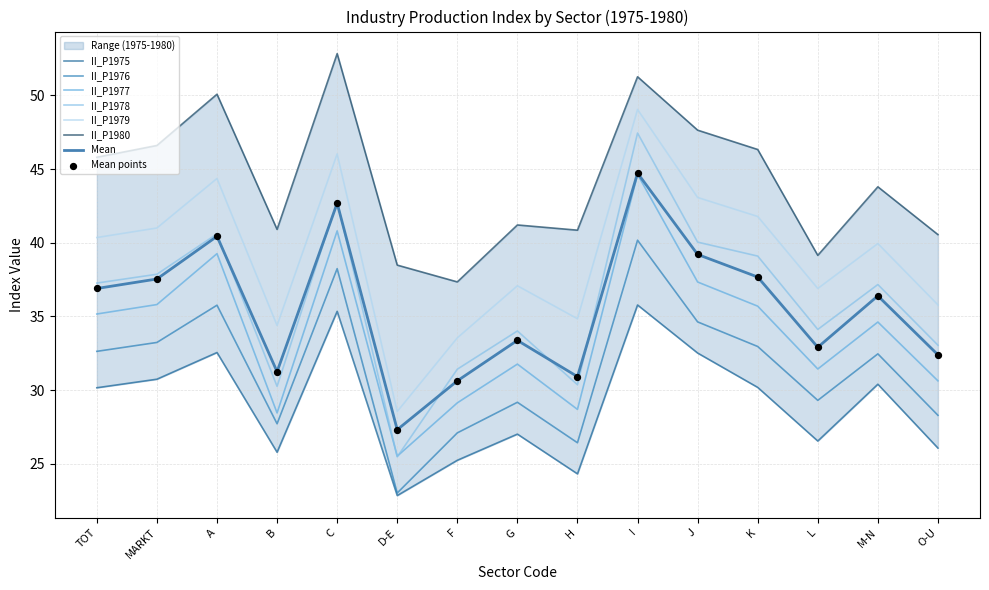

Which series has the largest total across all categories?

II_P1980